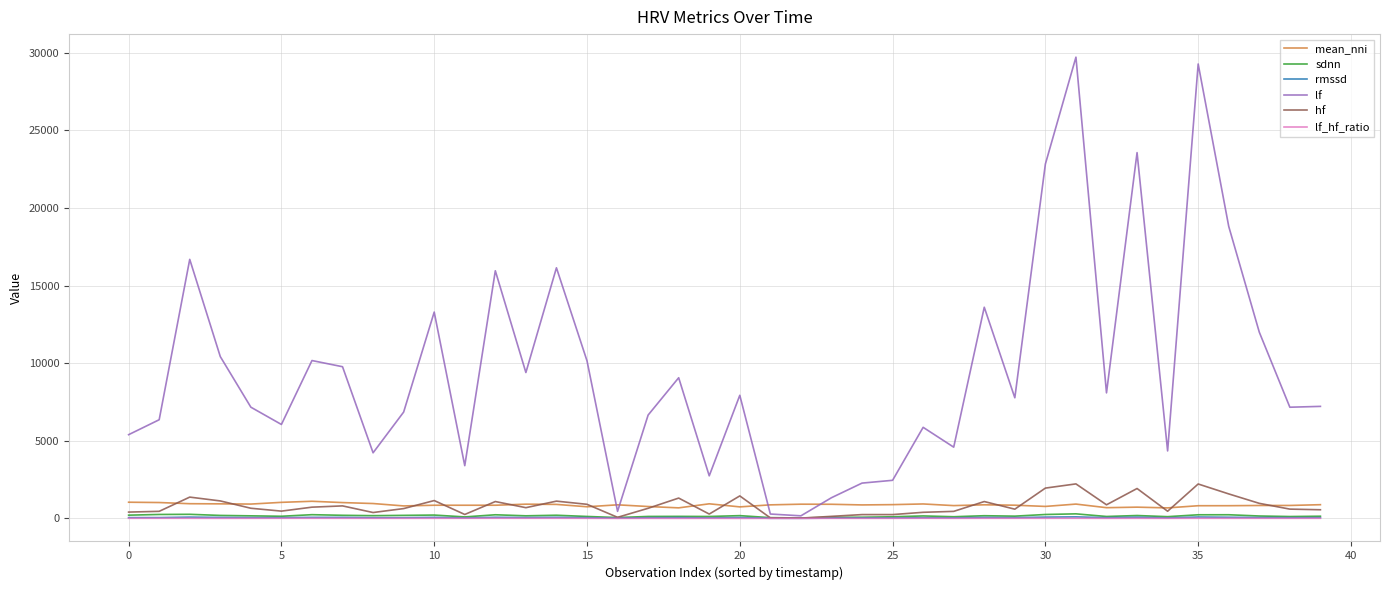

Which series has the widest spread of values?

lf